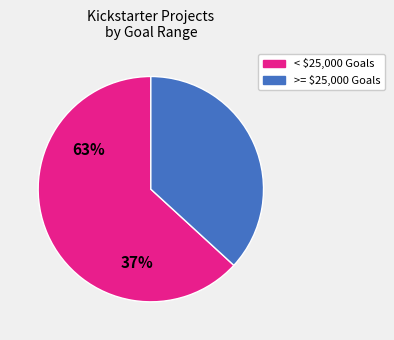

What is the largest slice in the pie chart?

< $25,000 Goals